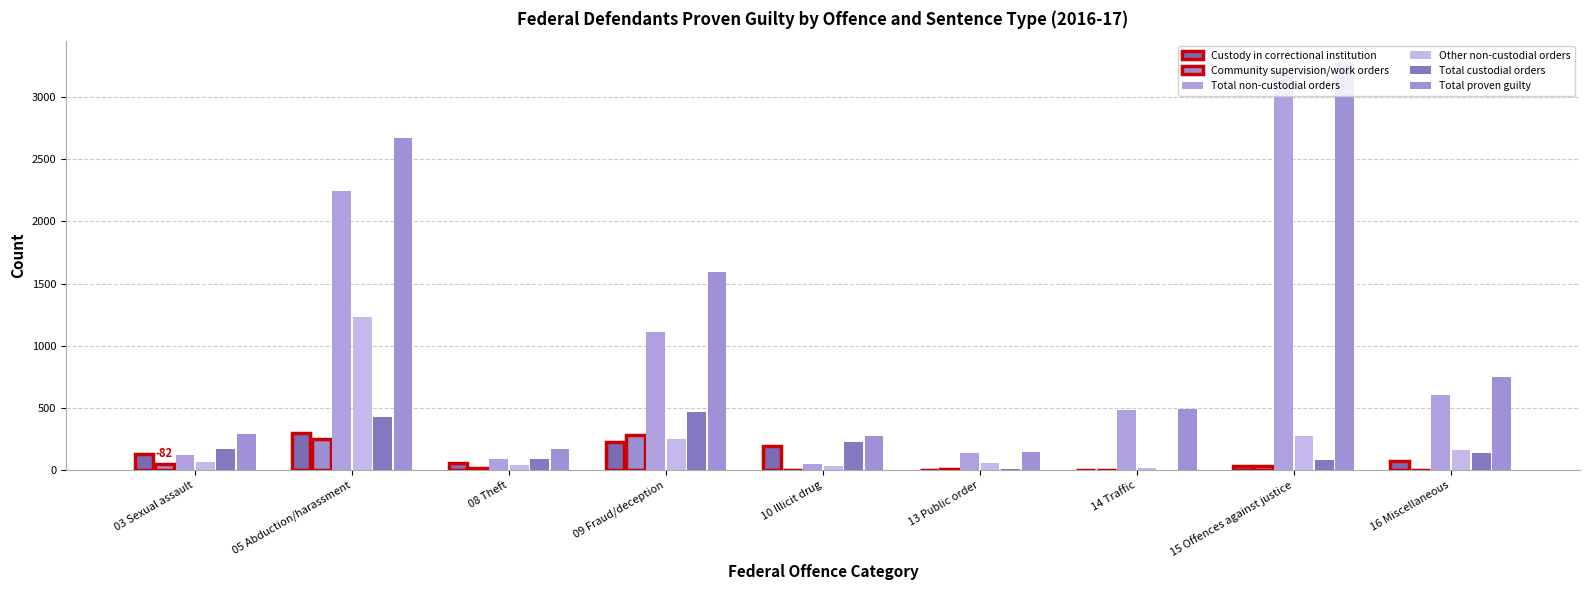

What is the total value across all series at 03 Sexual assault?

827